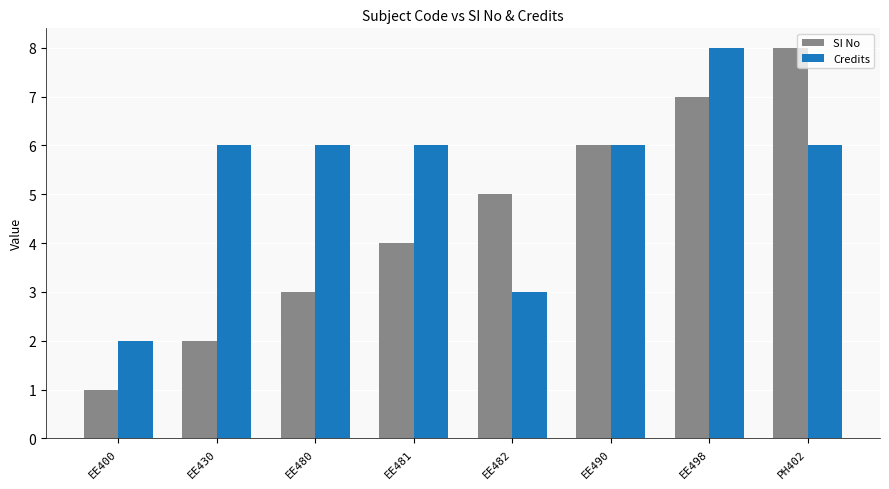

What is the average value of the Credits series?

5